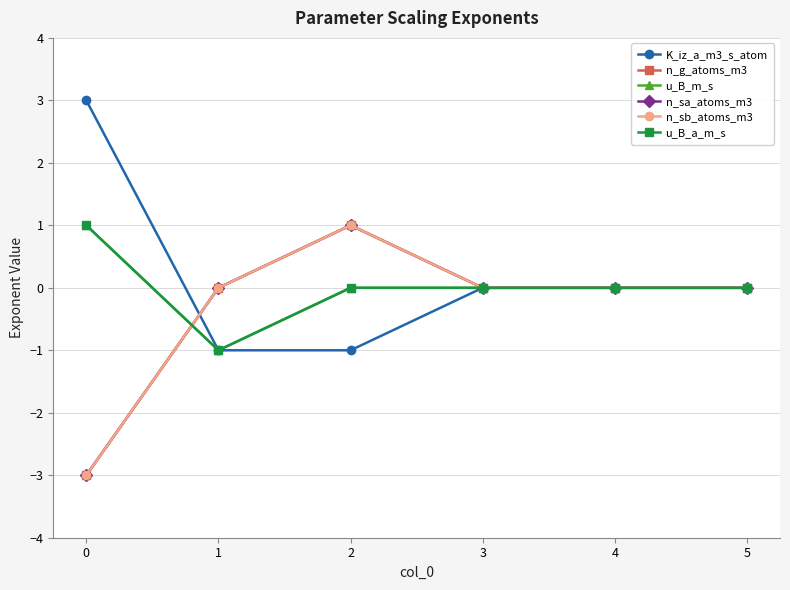

At which category is the sum across all series the highest?

2